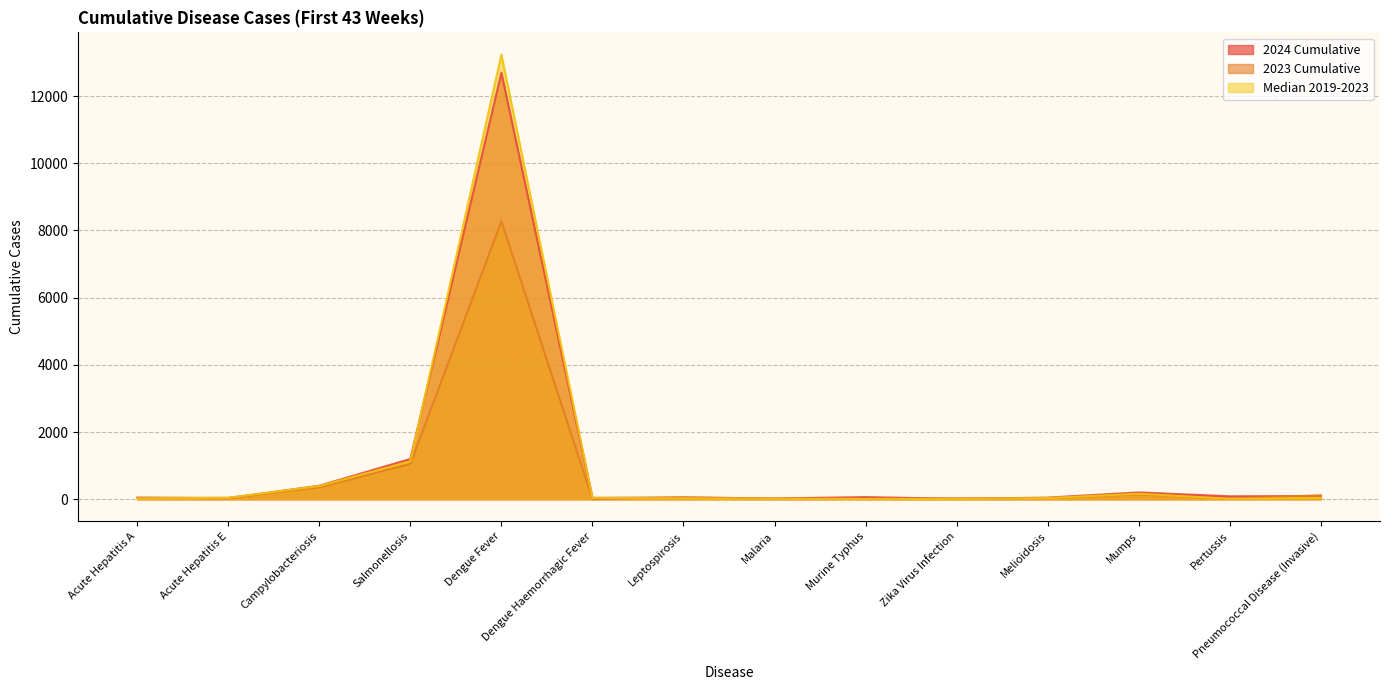

What is the minimum value shown in the chart?

4